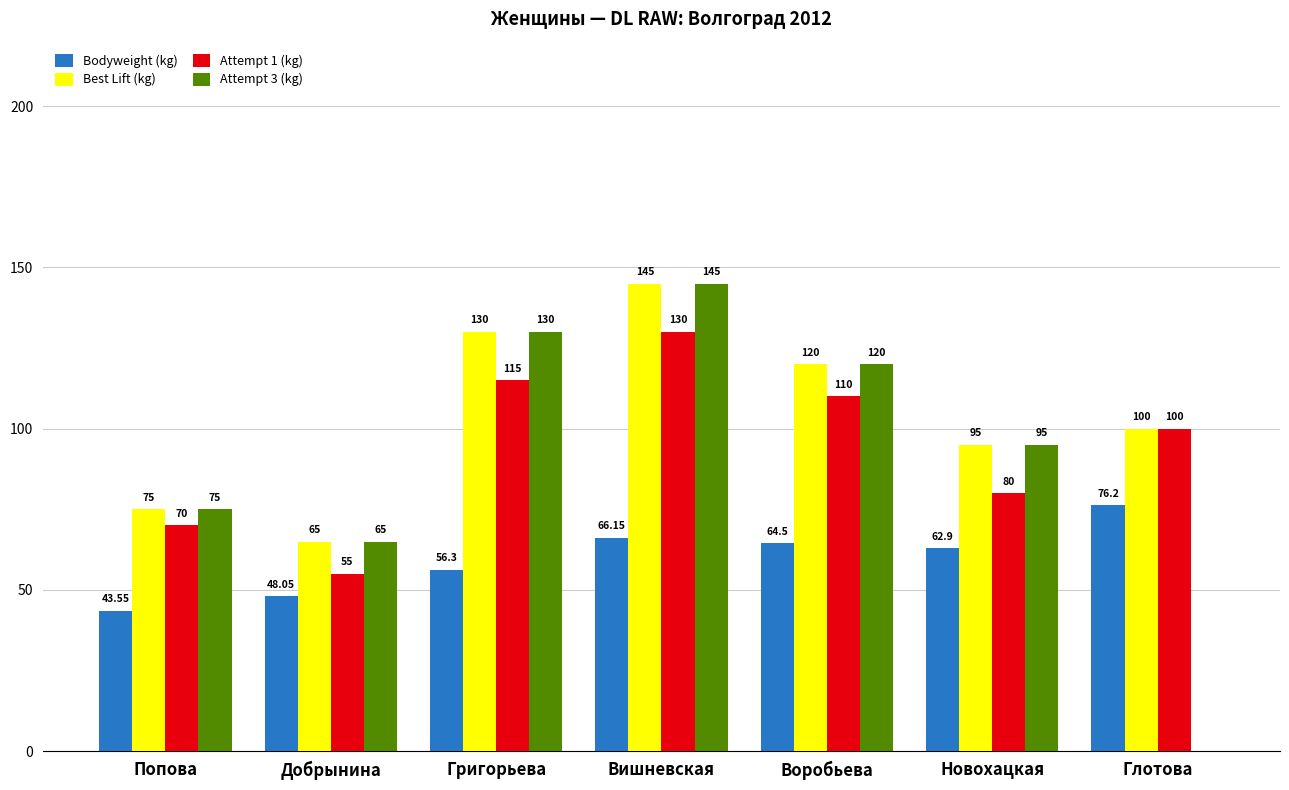

How many groups of bars are there?

7